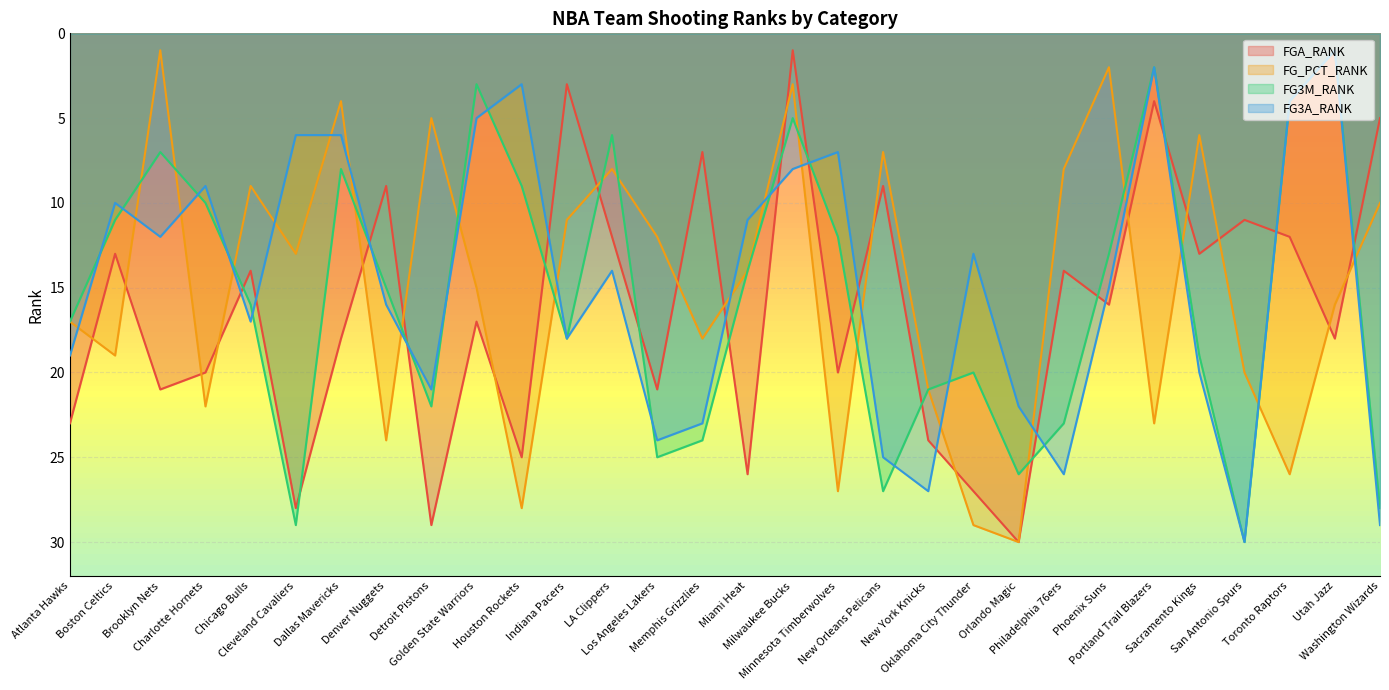

At Detroit Pistons, list the series in order from smallest to largest.

FG_PCT_RANK, FG3A_RANK, FG3M_RANK, FGA_RANK